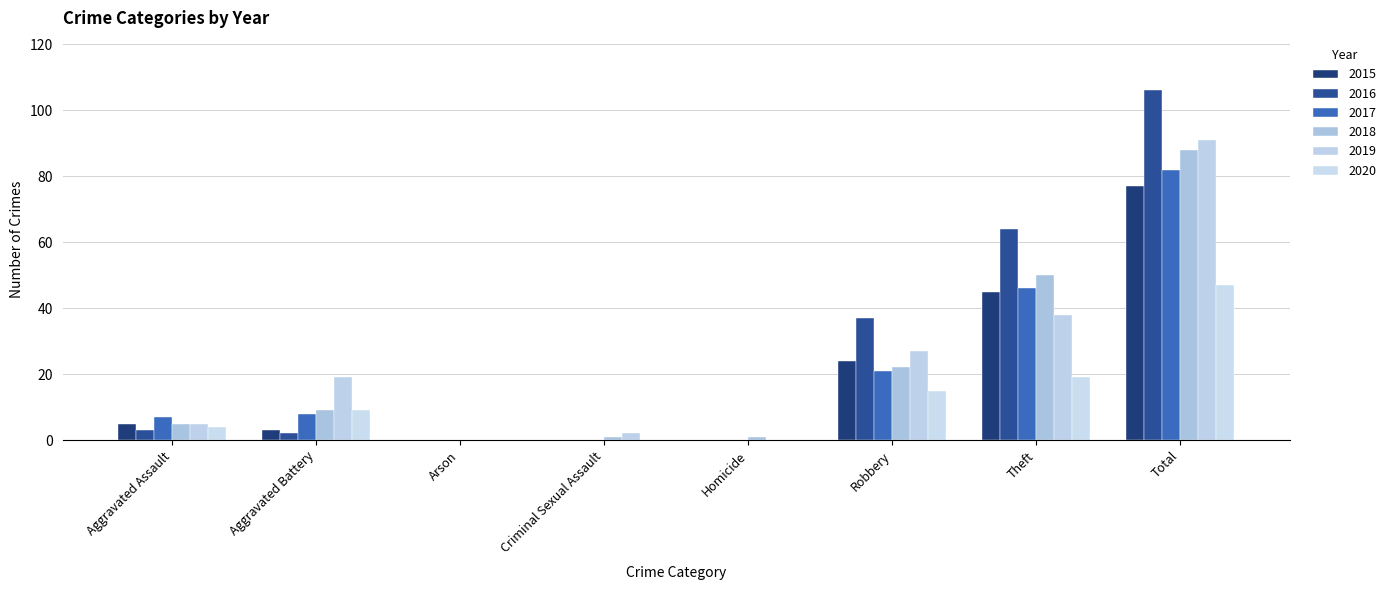

How many groups of bars are there?

8